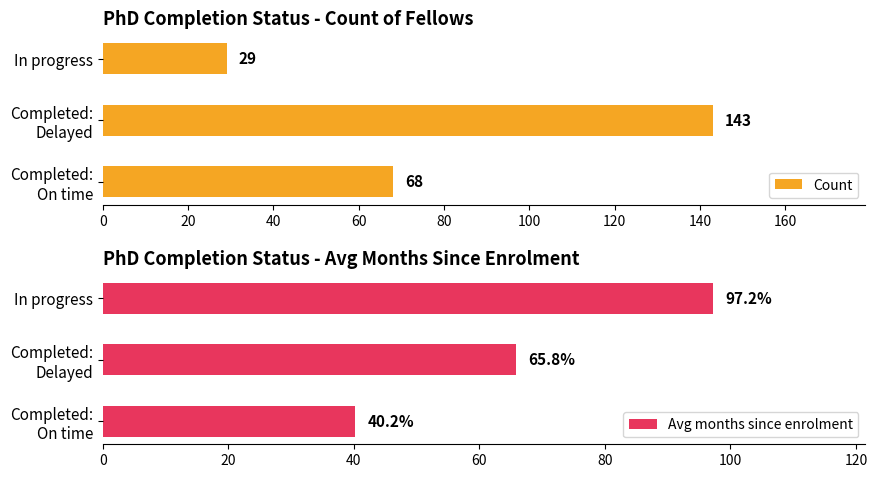

Reading left to right, list all the values displayed in this chart.

Count: 68.0	143.0	29.0
Avg months since enrolment: 40.2	65.8	97.2